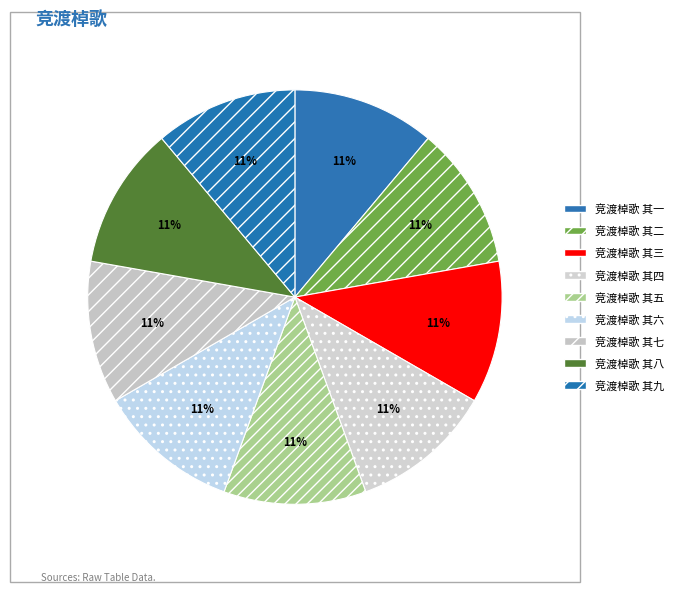

How many slices are in this pie chart?

9